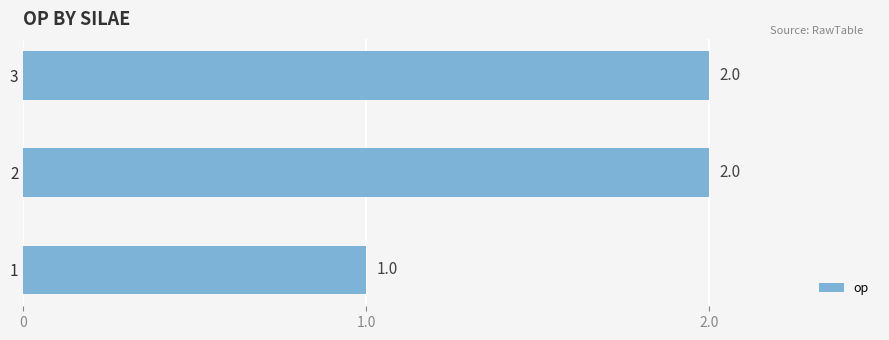

How many bars are there in total?

3